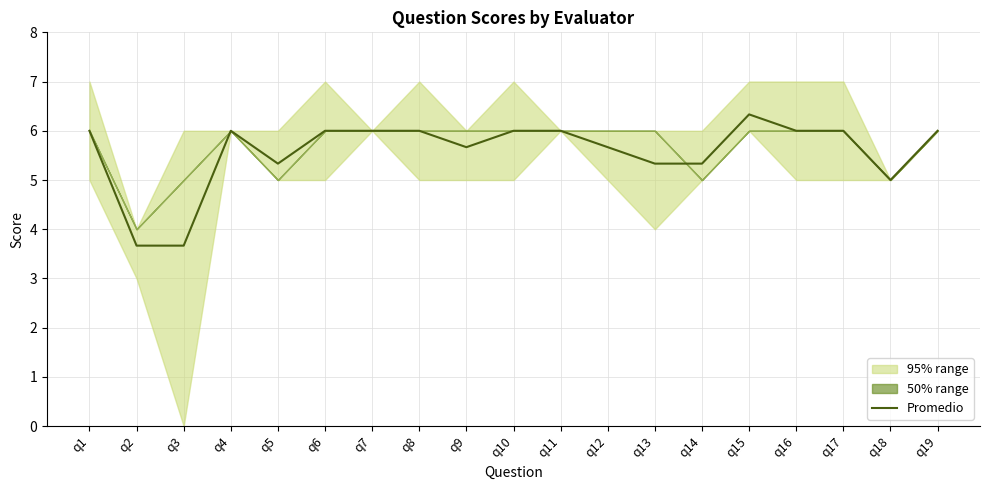

How many points are higher than both their immediate neighbors (excluding endpoints)?

2